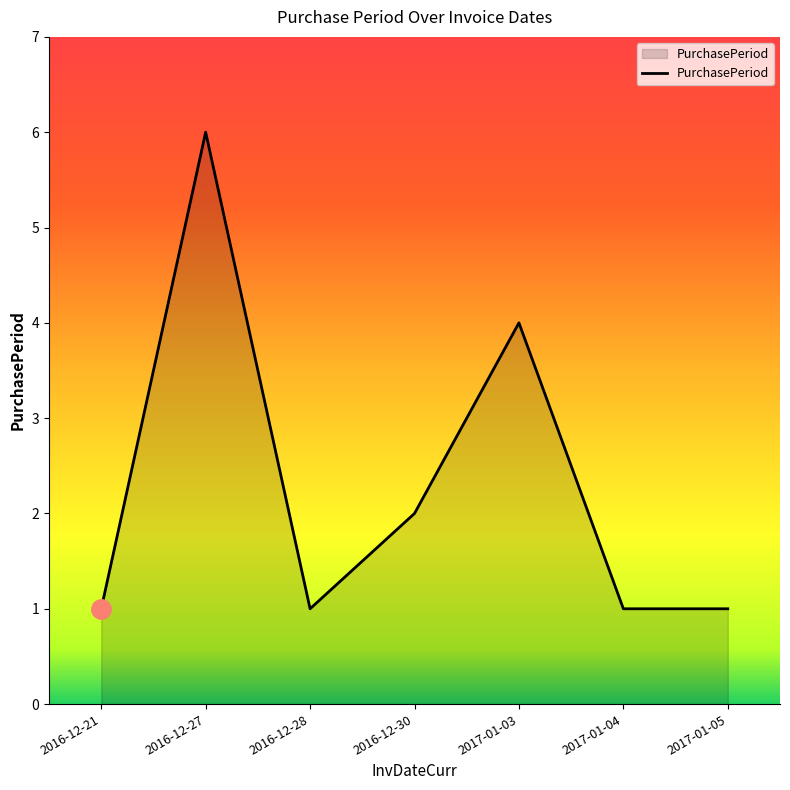

Approximately how many times larger is the value at 2016-12-27 compared to 2017-01-03?

1.5